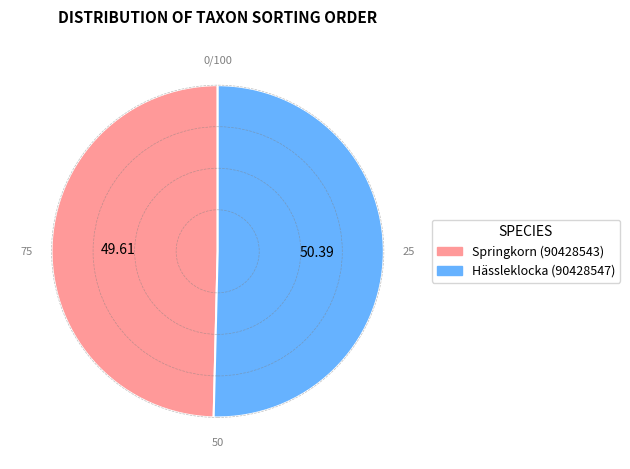

Between Springkorn (90428543) and Hässleklocka (90428547), which is larger?

Hässleklocka (90428547)